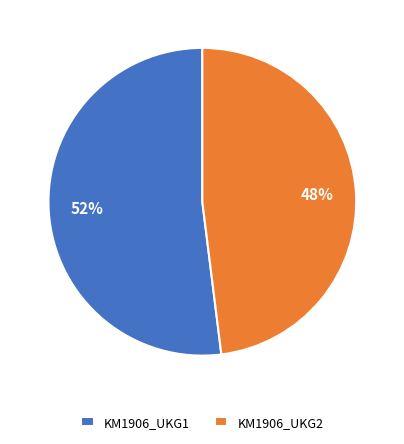

Which slice is the largest?

KM1906_UKG1